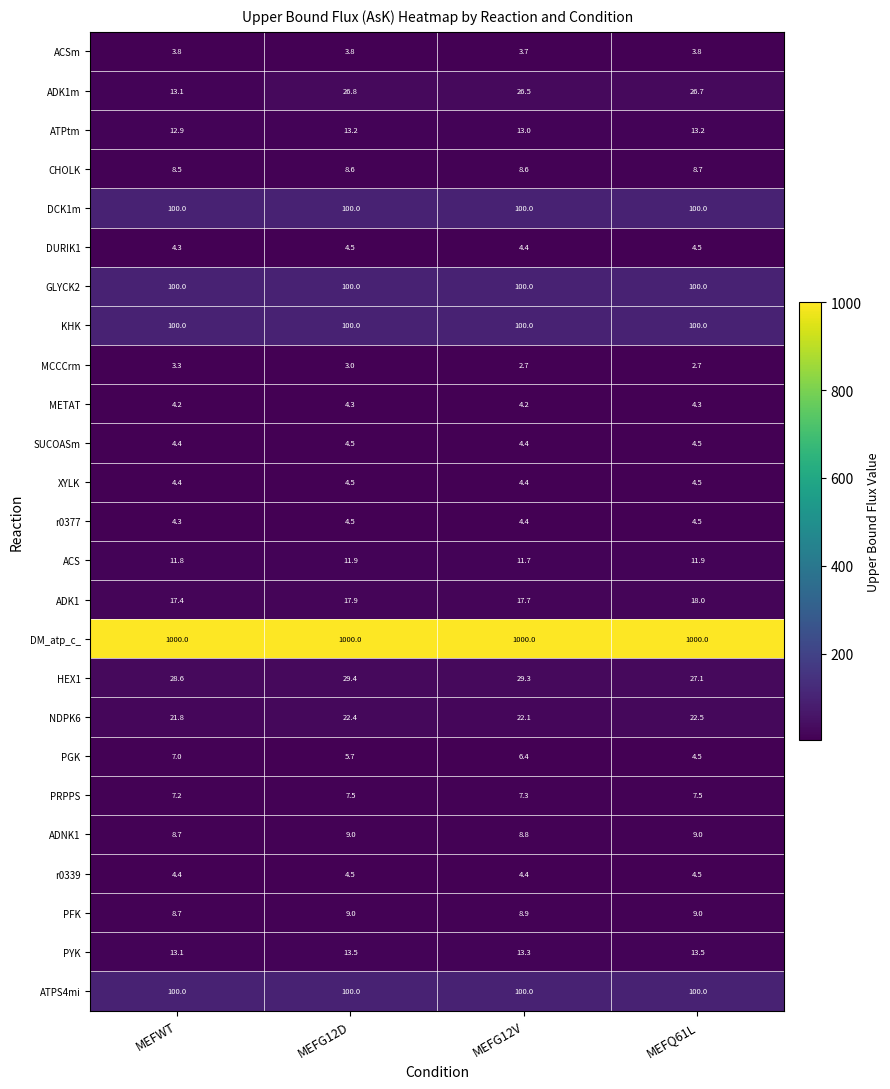

What is the smallest value displayed?

2.7